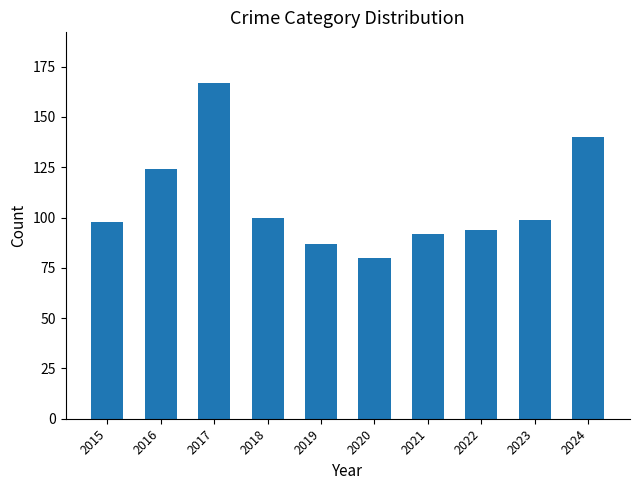

How many categories are shown in the chart?

10